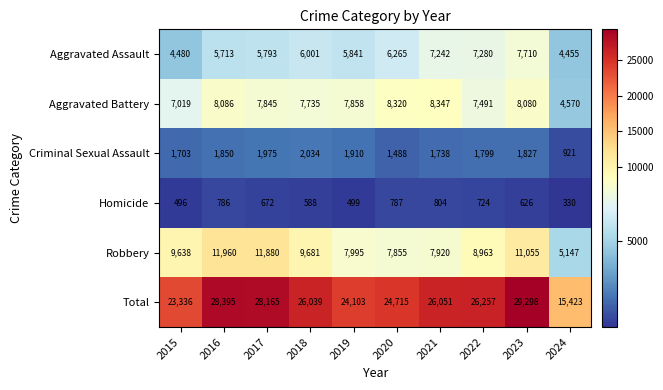

The Aggravated Assault series shows 5793 at 2017. True or false?

True